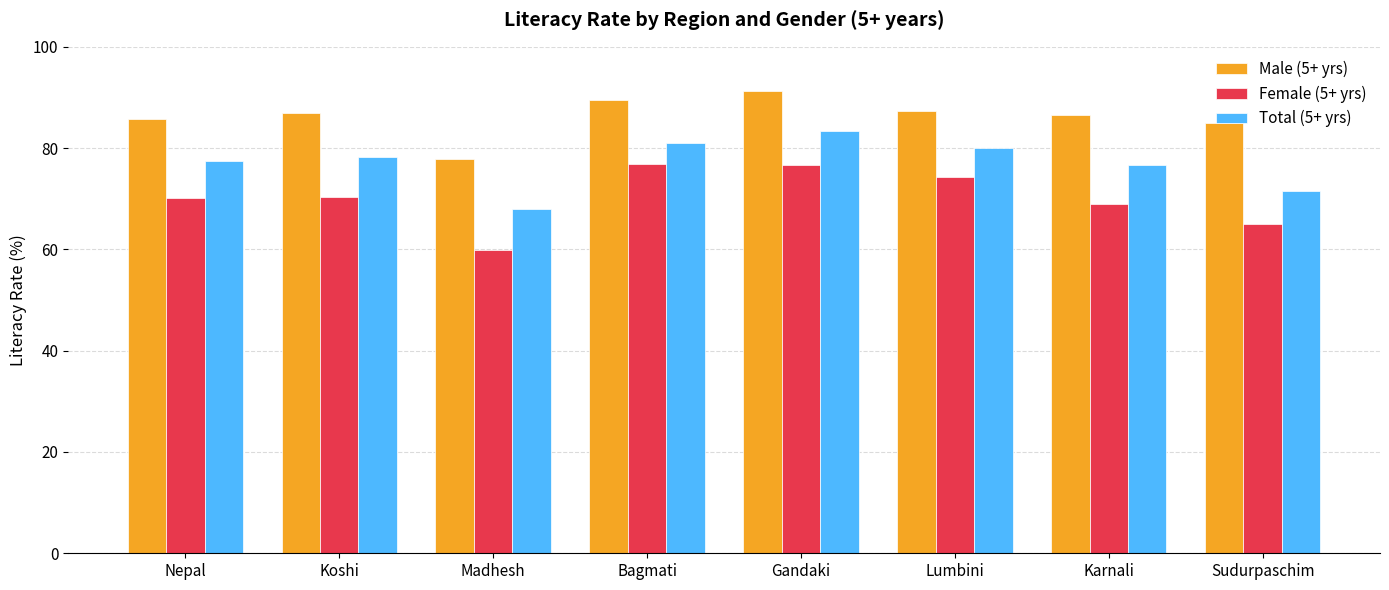

At how many categories does at least one series exceed 81?

7